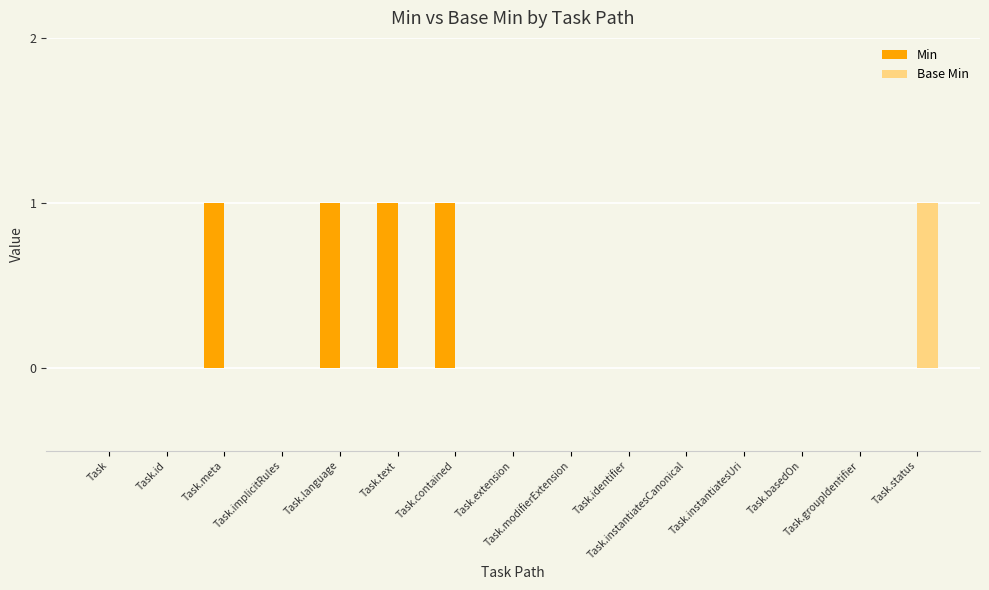

What is the sum of all Min values?

4